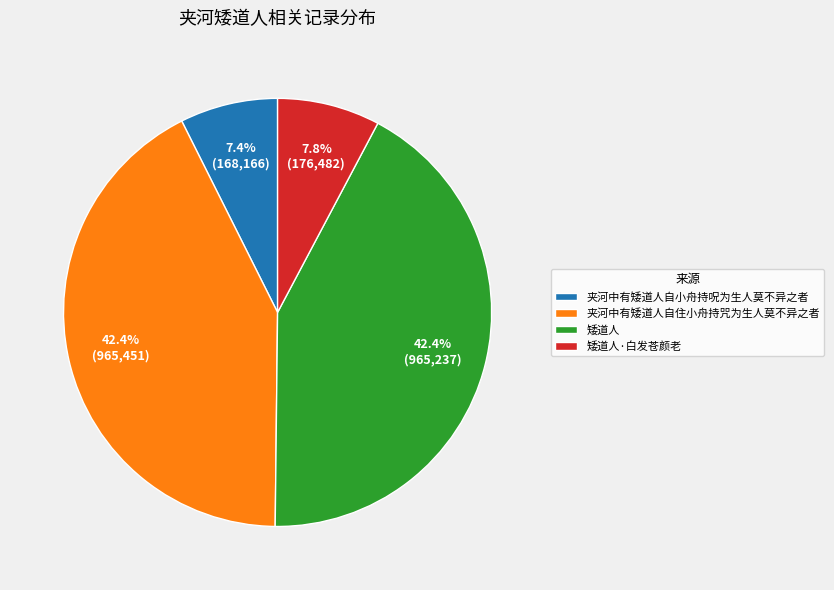

To the nearest percent, what portion does 矮道人 represent?

42%